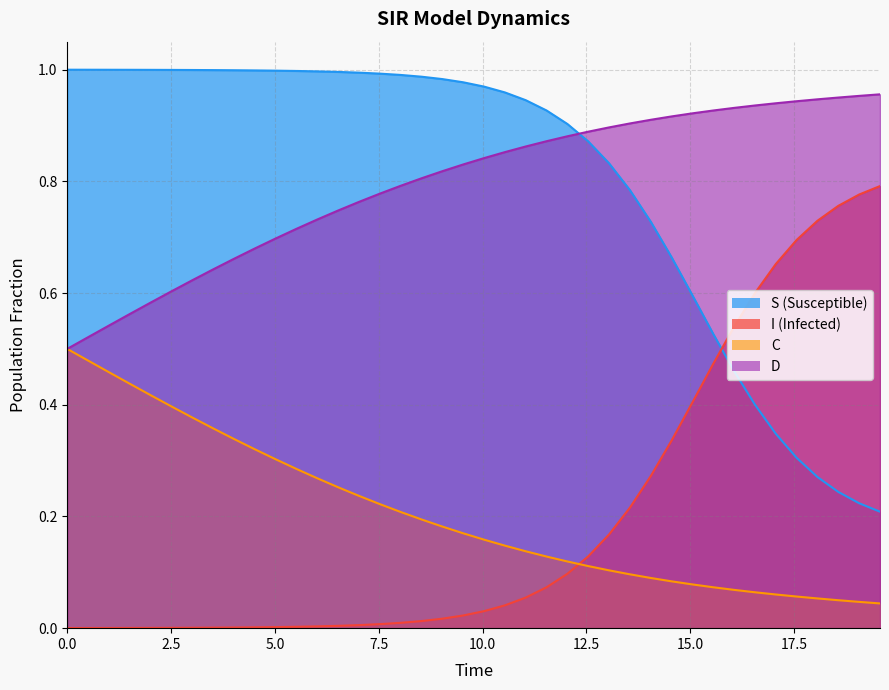

How many lines are shown in the chart?

4